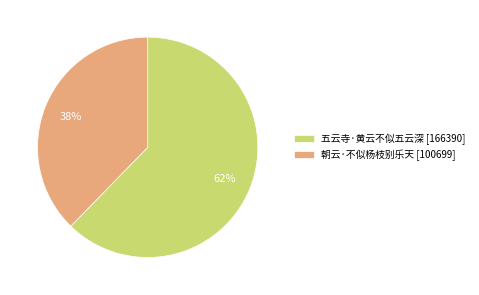

Is it true that 朝云·不似杨枝别乐天 is 38% of the pie?

True